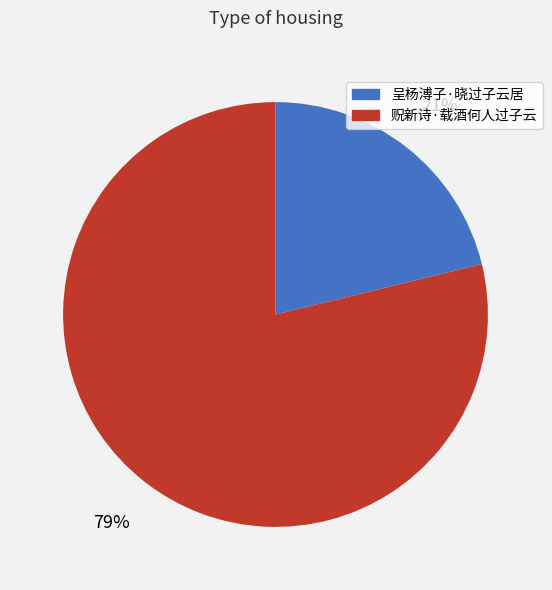

Do 贶新诗·载酒何人过子云 and 呈杨溥子·晓过子云居 together represent more than half of the pie?

Yes